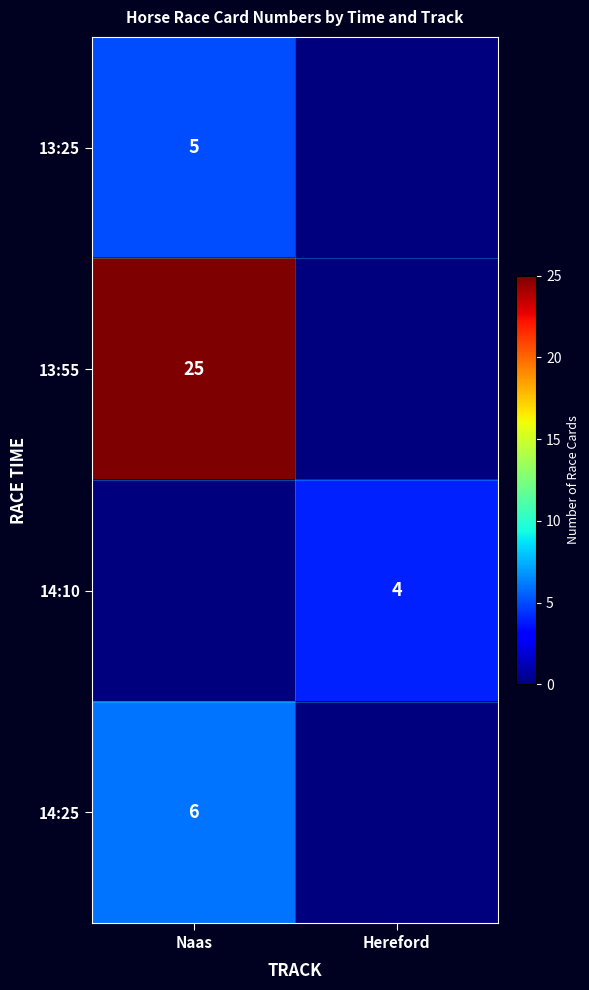

The 14:25 series shows 6 at Naas. True or false?

True